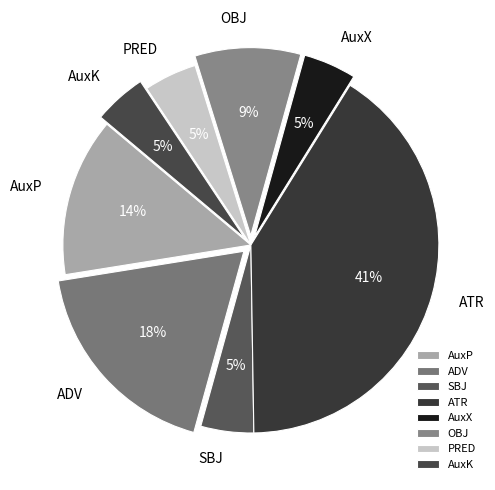

Which category has the biggest portion of the pie?

ATR